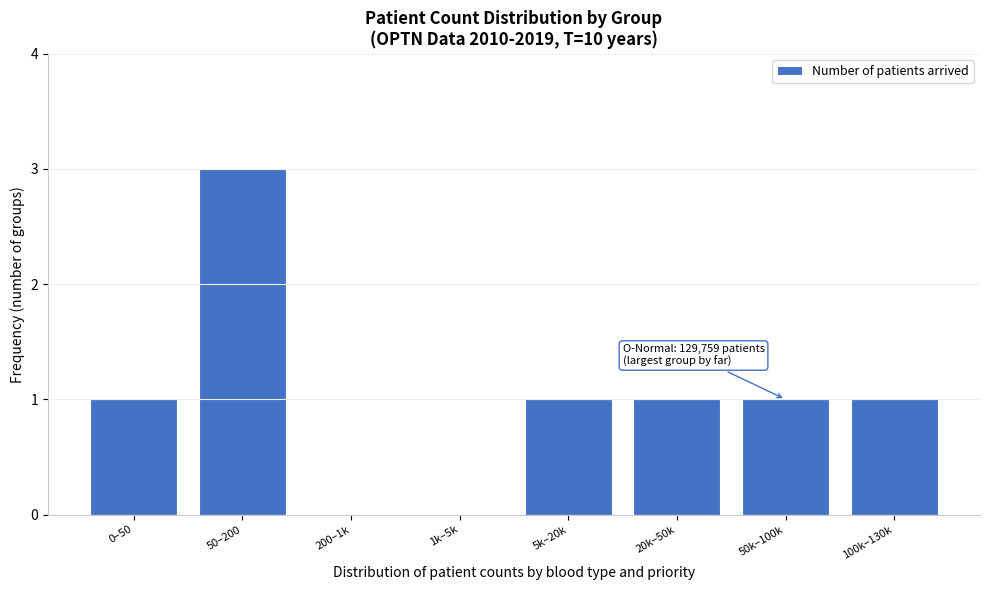

Reading left to right, extract all data points from this chart.

0–50=1	50–200=3	200–1k=0	1k–5k=0	5k–20k=1	20k–50k=1	50k–100k=1	100k–130k=1